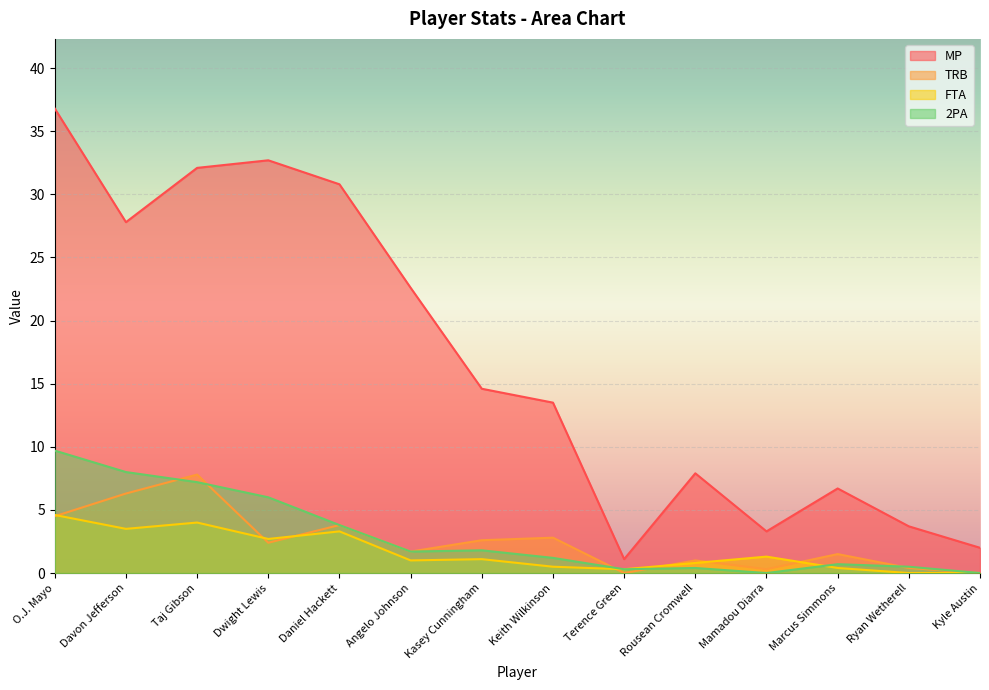

Reading left to right, list all the values displayed in this chart.

MP: 36.8	27.8	32.1	32.7	30.8	22.6	14.6	13.5	1.1	7.9	3.3	6.7	3.7	2.0
TRB: 4.5	6.3	7.8	2.4	3.8	1.7	2.6	2.8	0.0	1.0	0.3	1.5	0.4	0.0
FTA: 4.6	3.5	4.0	2.7	3.3	1.0	1.1	0.5	0.3	0.8	1.3	0.4	0.0	0.0
2PA: 9.7	8.0	7.2	6.0	3.8	1.7	1.8	1.2	0.3	0.4	0.0	0.7	0.5	0.0